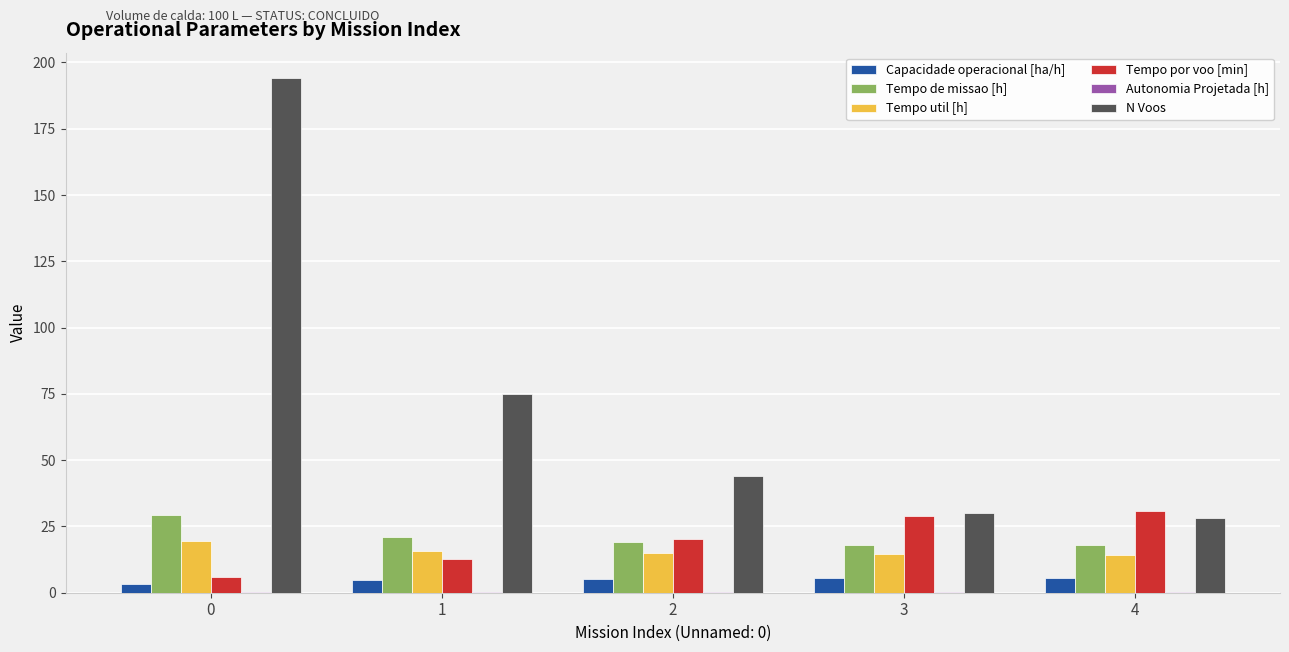

What is the maximum value for N Voos?

194.0